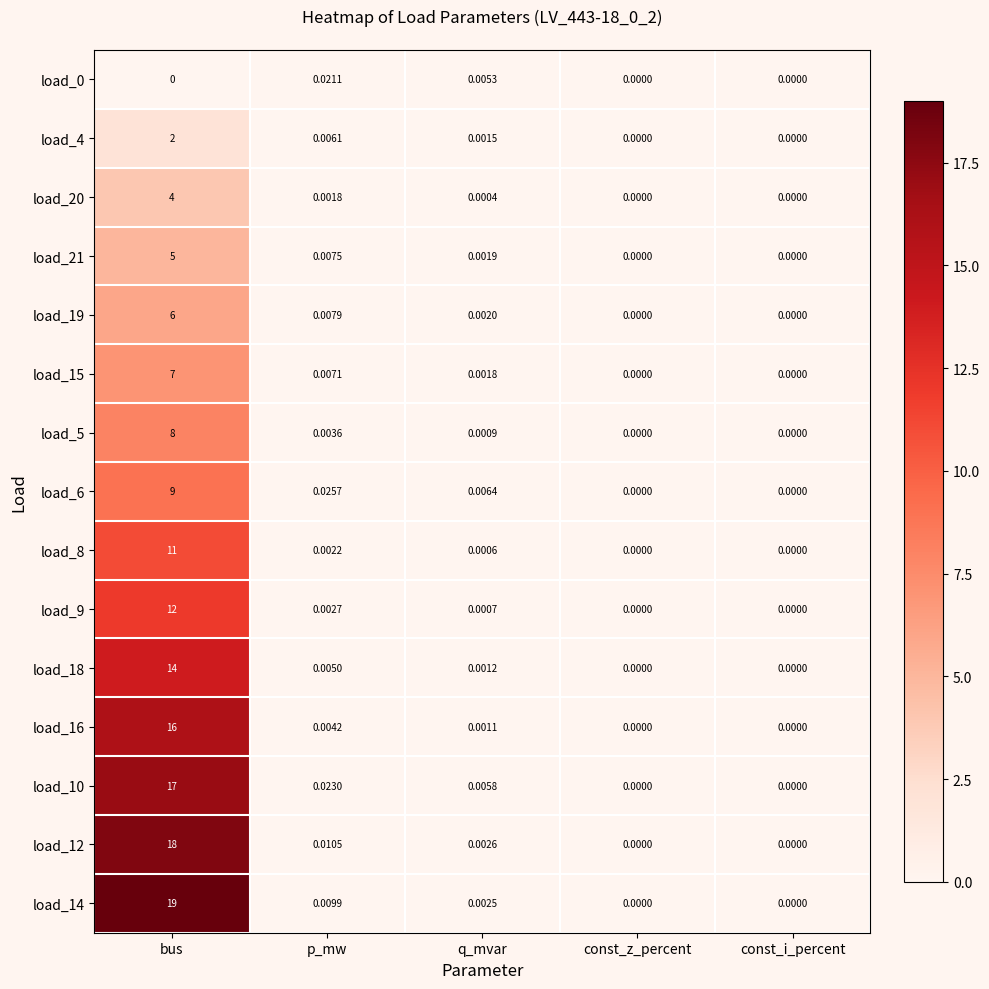

Where is load_12 nearest to the value 9?

p_mw